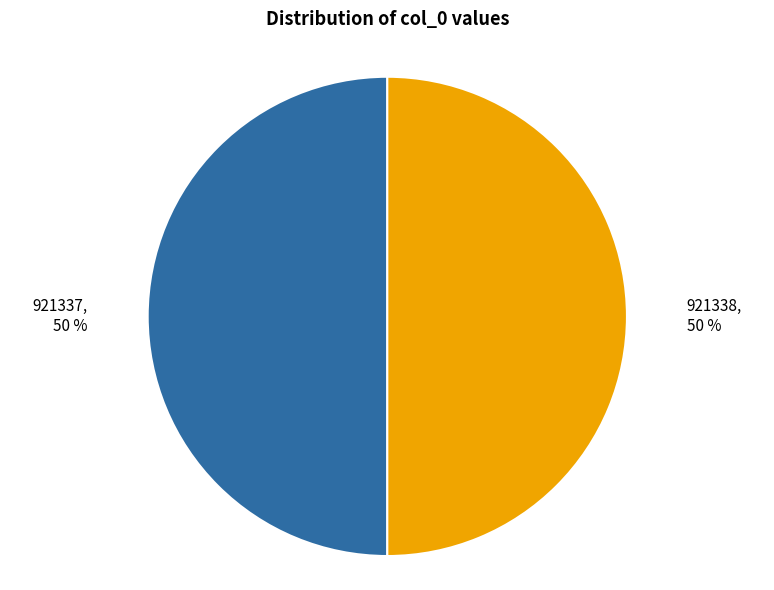

Approximately how many times larger is the value at 921338 compared to 921337?

1.0